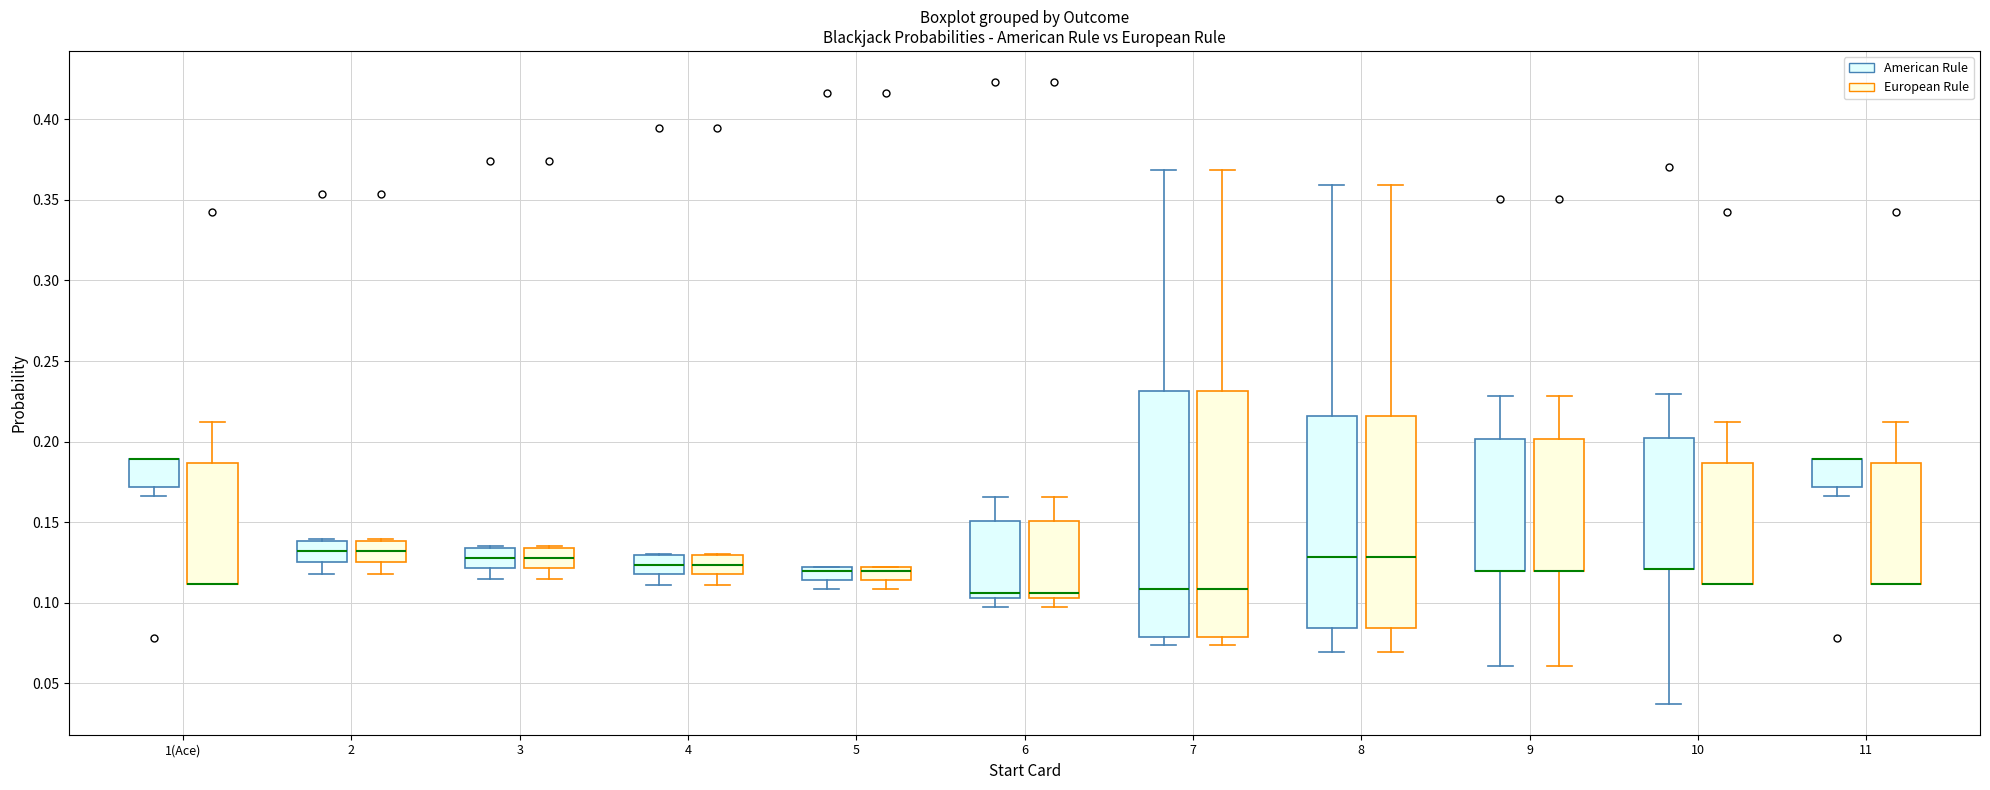

Reading left to right, read every box against the y-axis: the position of its median line, the range the box covers, and the ends of its whiskers. The values are not printed on the chart, so give them approximately, as read against the axis.

1(Ace) (American Rule): median 0.190 (drawn on the box's upper edge), box 0.170 to 0.190, whiskers 0.165 to 0.190
1(Ace) (European Rule): median 0.110 (drawn on the box's lower edge), box 0.110 to 0.185, whiskers 0.110 to 0.210
2 (American Rule): median 0.130, box 0.125 to 0.140, whiskers 0.120 to 0.140
2 (European Rule): median 0.130, box 0.125 to 0.140, whiskers 0.120 to 0.140
3 (American Rule): median 0.130, box 0.120 to 0.135, whiskers 0.115 to 0.135
3 (European Rule): median 0.130, box 0.120 to 0.135, whiskers 0.115 to 0.135
4 (American Rule): median 0.125, box 0.120 to 0.130, whiskers 0.110 to 0.130
4 (European Rule): median 0.125, box 0.120 to 0.130, whiskers 0.110 to 0.130
5 (American Rule): median 0.120 (just below the box's upper edge), box 0.115 to 0.120, whiskers 0.110 to 0.120
5 (European Rule): median 0.120 (just below the box's upper edge), box 0.115 to 0.120, whiskers 0.110 to 0.120
6 (American Rule): median 0.105 (just above the box's lower edge), box 0.105 to 0.150, whiskers 0.095 to 0.165
6 (European Rule): median 0.105 (just above the box's lower edge), box 0.105 to 0.150, whiskers 0.095 to 0.165
7 (American Rule): median 0.110, box 0.080 to 0.230, whiskers 0.075 to 0.370
7 (European Rule): median 0.110, box 0.080 to 0.230, whiskers 0.075 to 0.370
8 (American Rule): median 0.130, box 0.085 to 0.215, whiskers 0.070 to 0.360
8 (European Rule): median 0.130, box 0.085 to 0.215, whiskers 0.070 to 0.360
9 (American Rule): median 0.120 (drawn on the box's lower edge), box 0.120 to 0.200, whiskers 0.060 to 0.230
9 (European Rule): median 0.120 (drawn on the box's lower edge), box 0.120 to 0.200, whiskers 0.060 to 0.230
10 (American Rule): median 0.120 (drawn on the box's lower edge), box 0.120 to 0.205, whiskers 0.035 to 0.230
10 (European Rule): median 0.110 (drawn on the box's lower edge), box 0.110 to 0.185, whiskers 0.110 to 0.210
11 (American Rule): median 0.190 (drawn on the box's upper edge), box 0.170 to 0.190, whiskers 0.165 to 0.190
11 (European Rule): median 0.110 (drawn on the box's lower edge), box 0.110 to 0.185, whiskers 0.110 to 0.210